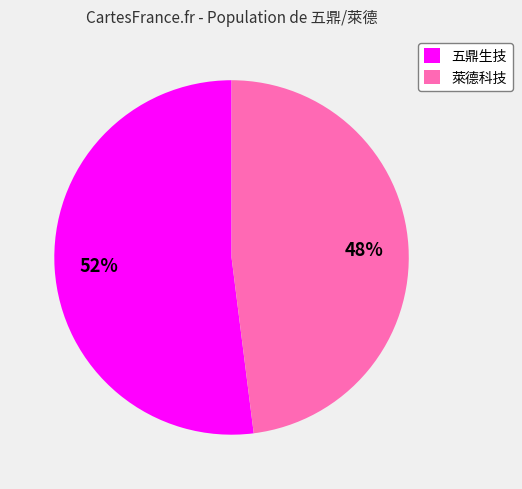

To the nearest percent, what is the difference between the largest and smallest slice percentages?

4%